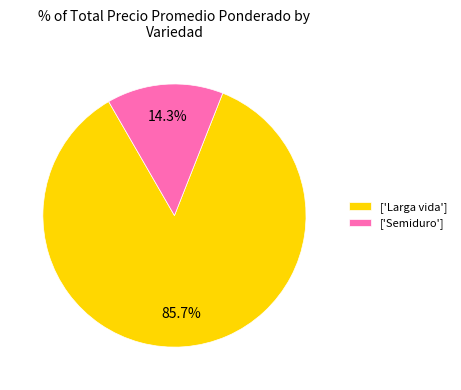

Which category has the biggest portion of the pie?

['Larga vida']